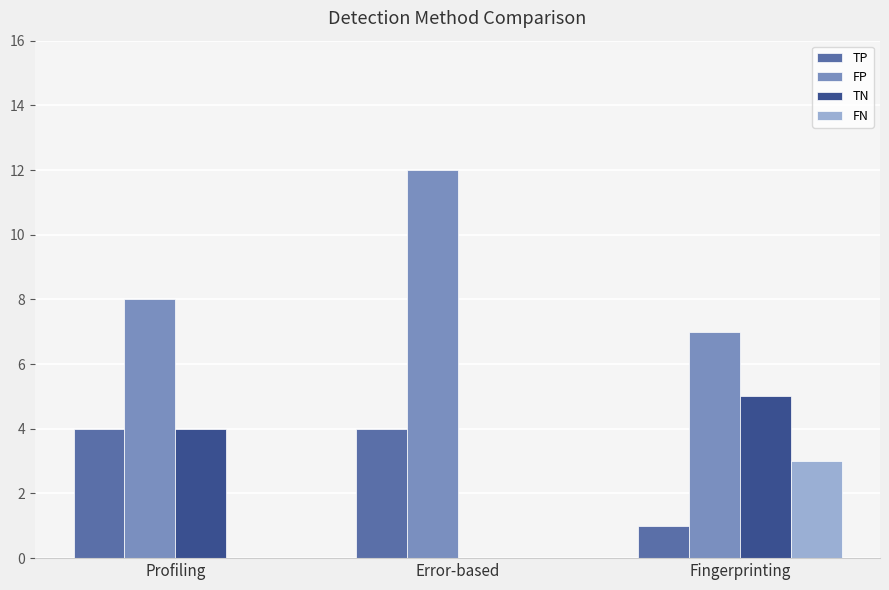

What is the sum of all FN values?

3